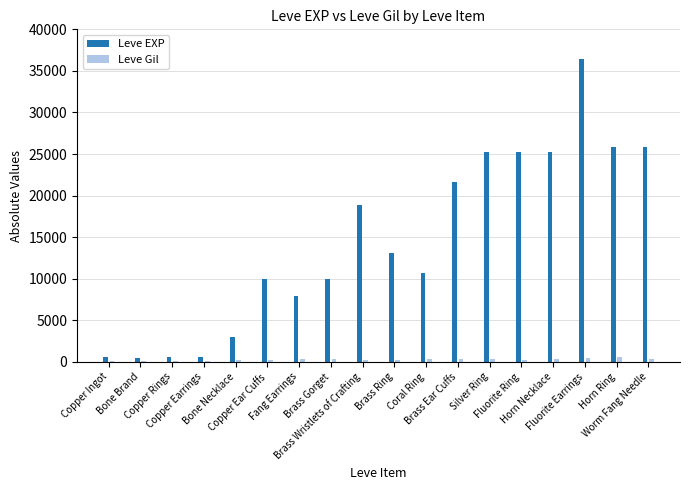

Reading left to right, transcribe all the data shown in this chart.

Leve EXP: Copper Ingot=630	Bone Brand=450	Copper Rings=630	Copper Earrings=600	Bone Necklace=3040	Copper Ear Cuffs=9990	Fang Earrings=7880	Brass Gorget=9990	Brass Wristlets of Crafting=18910	Brass Ring=13040	Coral Ring=10710	Brass Ear Cuffs=21600	Silver Ring=25250	Fluorite Ring=25250	Horn Necklace=25250	Fluorite Earrings=36390	Horn Ring=25900	Worm Fang Needle=25900
Leve Gil: Copper Ingot=113	Bone Brand=112	Copper Rings=112	Copper Earrings=139	Bone Necklace=169	Copper Ear Cuffs=168	Fang Earrings=288	Brass Gorget=293	Brass Wristlets of Crafting=245	Brass Ring=173	Coral Ring=280	Brass Ear Cuffs=290	Silver Ring=296	Fluorite Ring=252	Horn Necklace=298	Fluorite Earrings=485	Horn Ring=532	Worm Fang Needle=355